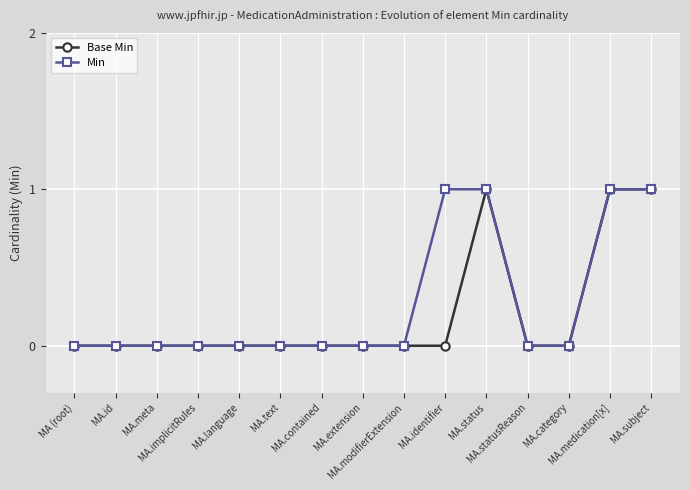

Count the Min values in the range 0 to 1.

15